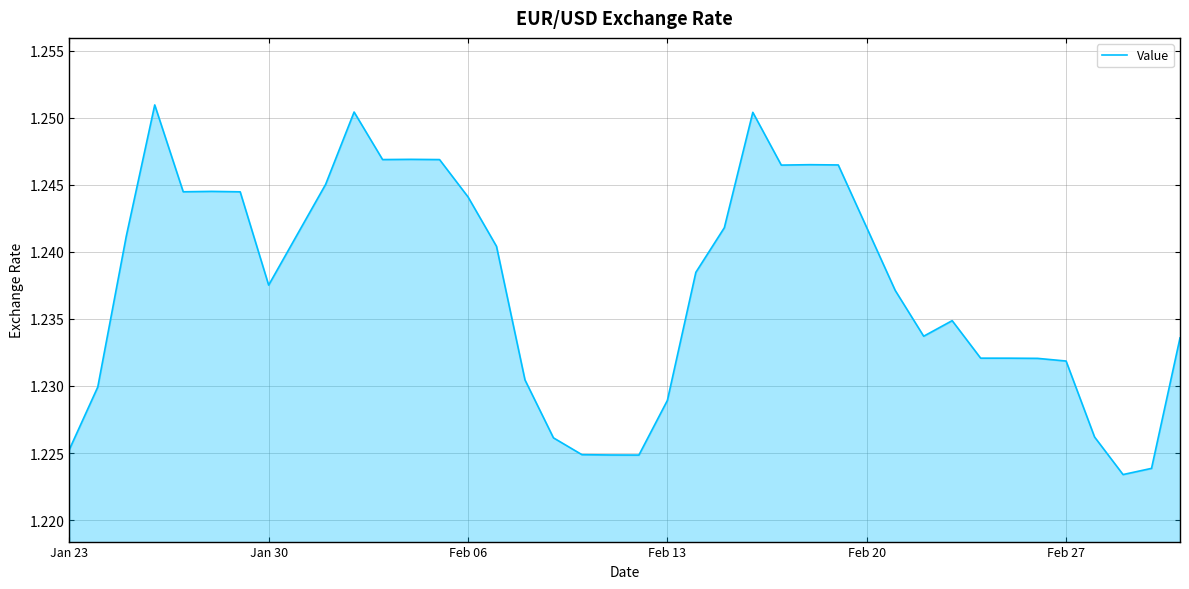

The value at Feb 06 is 1.8. True or false?

False